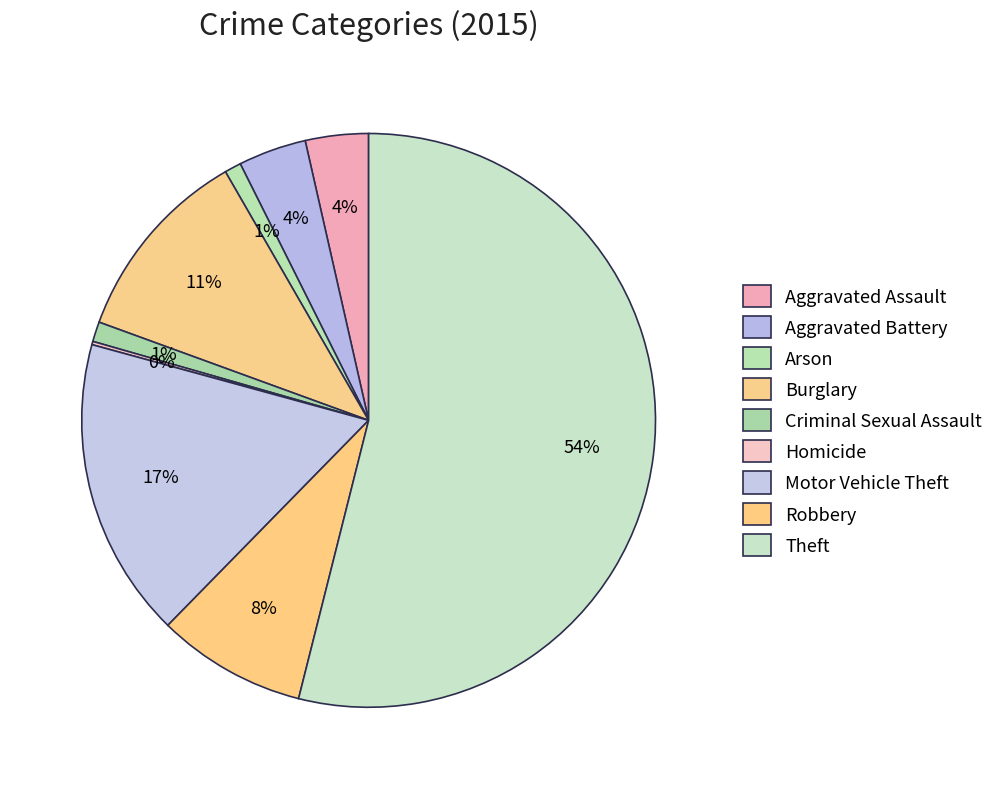

How many slices are in this pie chart?

9